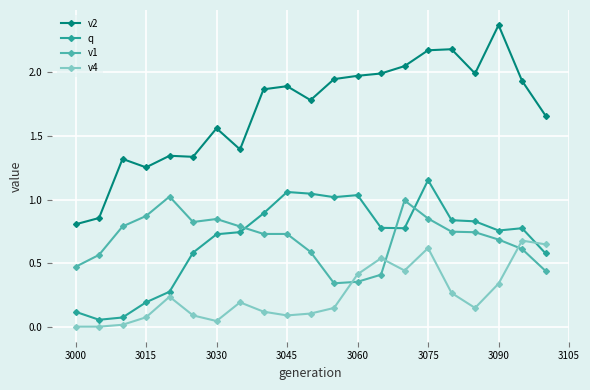

True or false: v4 and v2 cross at least once.

False